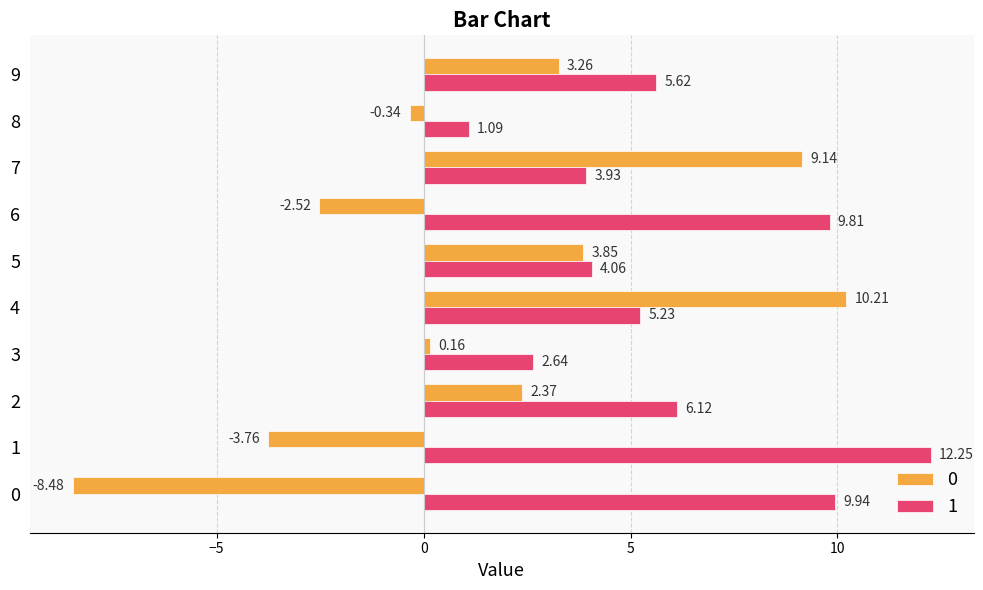

What is the spread (max minus min) of values at 3?

2.5